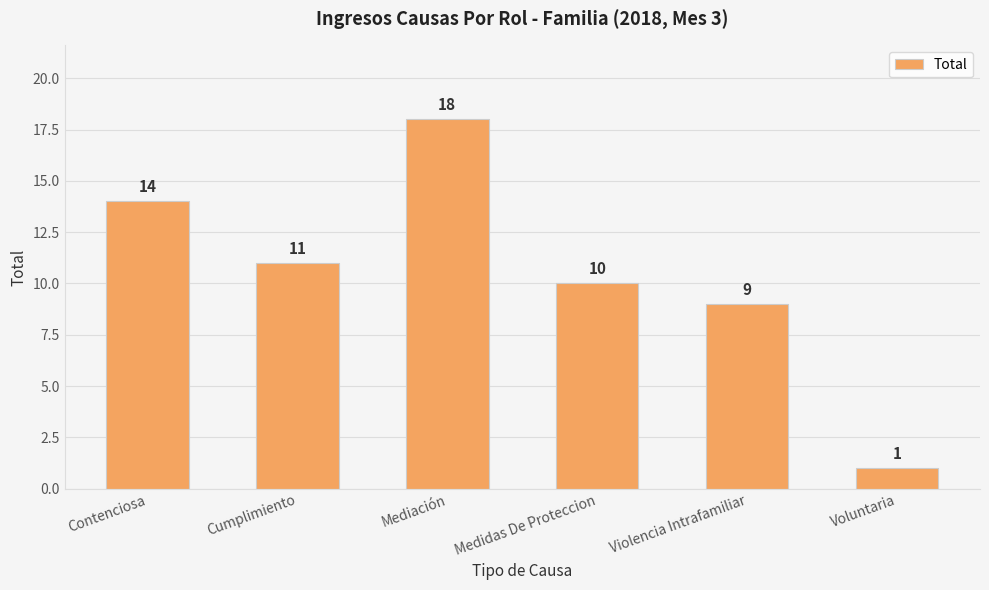

What is the greatest value displayed?

18